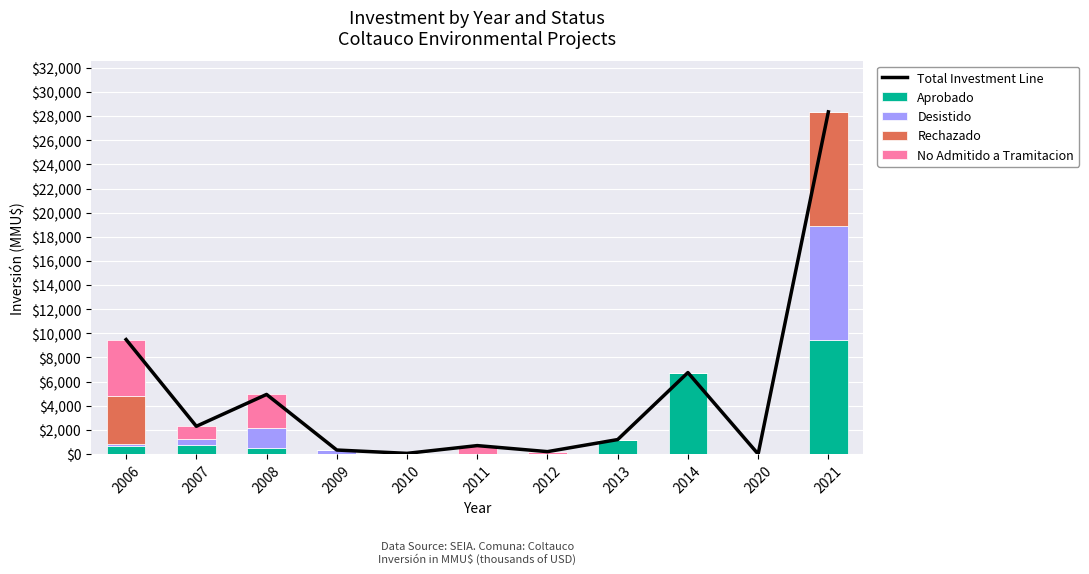

The Rechazado series shows 0 at 2010. True or false?

True